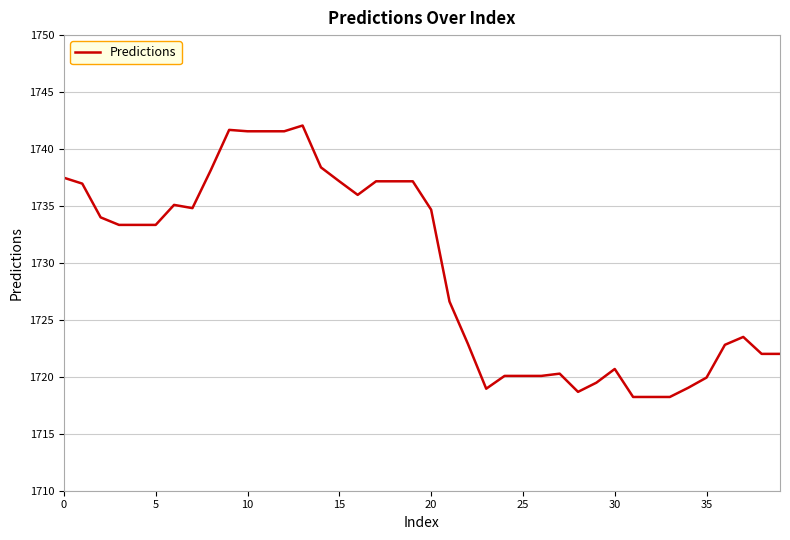

What is the greatest value displayed?

1742.1